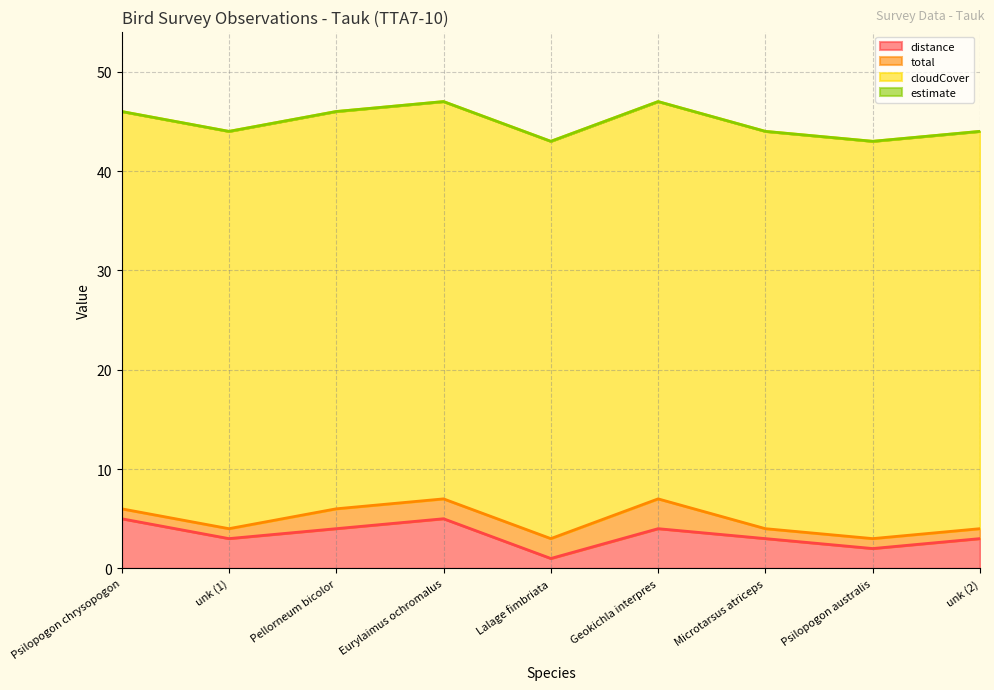

Which series changed the most between Psilopogon chrysopogon and unk (2)?

distance